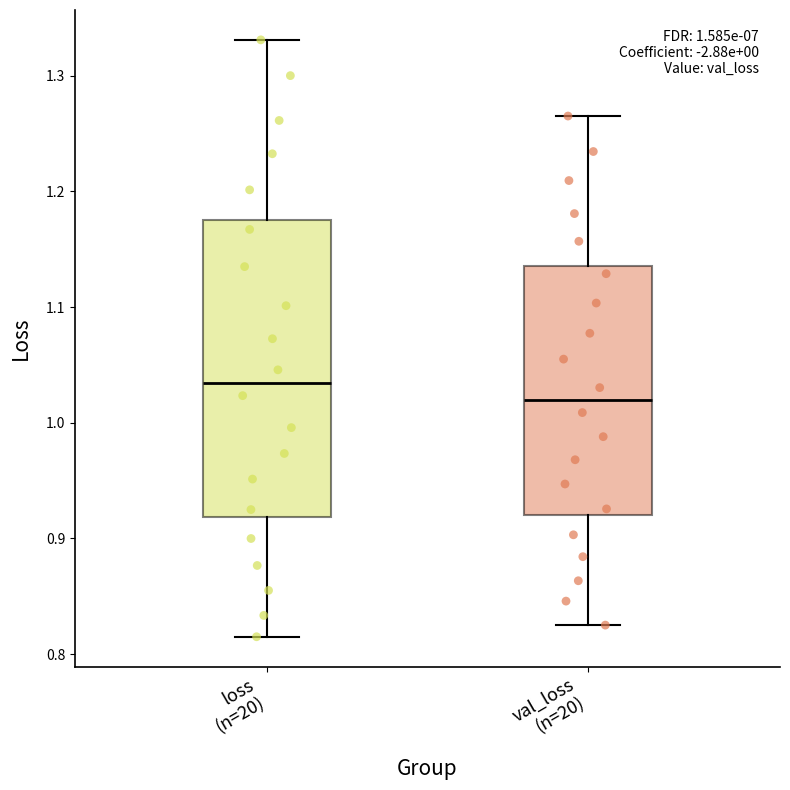

Which box is the tallest, from its lower edge to its upper edge?

loss (n=20)